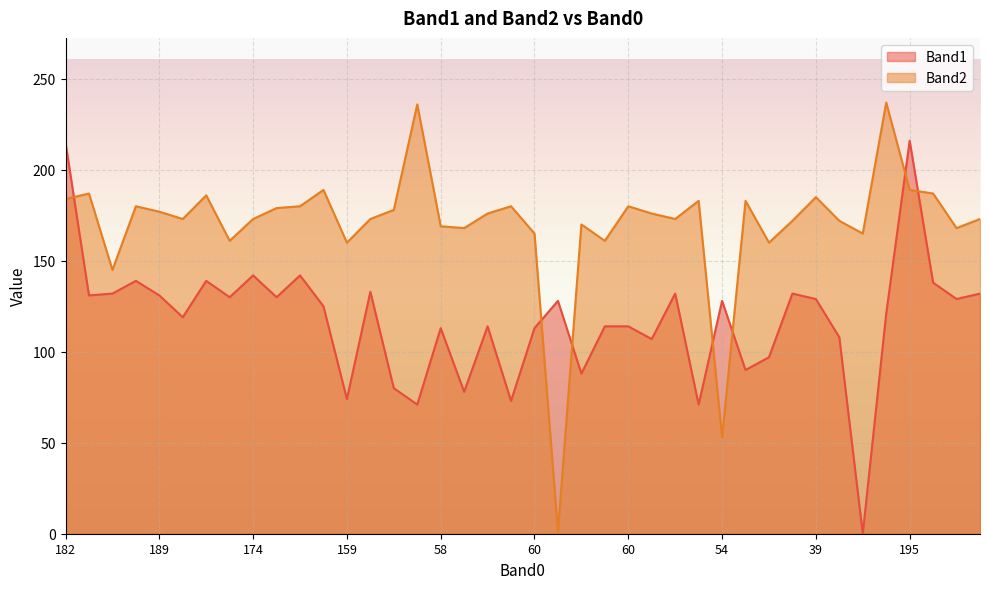

The value of Band1 at 189 is 131. True or false?

True